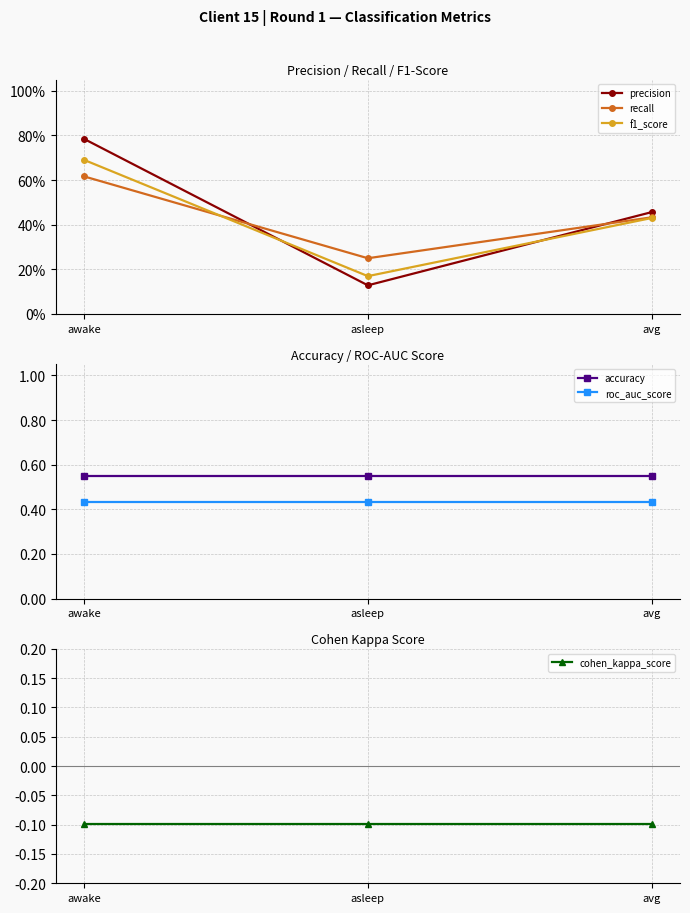

Reading left to right, transcribe all the data shown in this chart.

precision: awake=0.8	asleep=0.1	avg=0.5
recall: awake=0.6	asleep=0.2	avg=0.4
f1_score: awake=0.7	asleep=0.2	avg=0.4
accuracy: awake=0.5	asleep=0.5	avg=0.5
roc_auc_score: awake=0.4	asleep=0.4	avg=0.4
cohen_kappa_score: awake=-0.1	asleep=-0.1	avg=-0.1